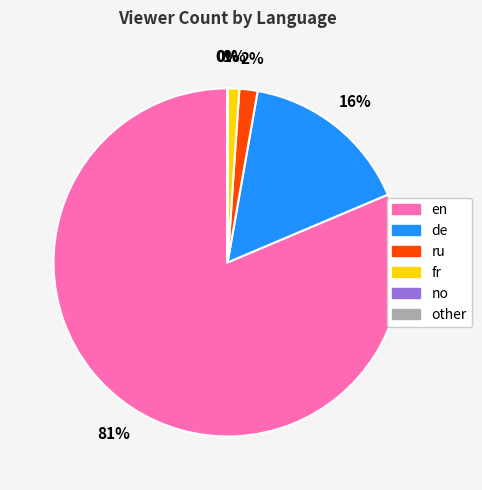

To the nearest percent, what is the average slice percentage?

17%